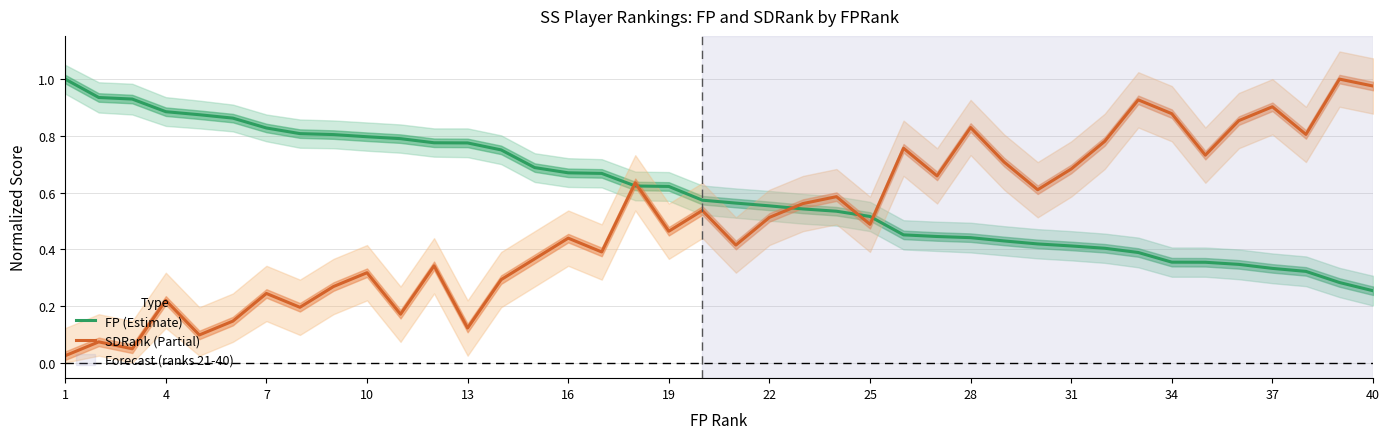

Is the value of FP (Estimate) at 31 greater than the value of SDRank (Partial) at 34?

No